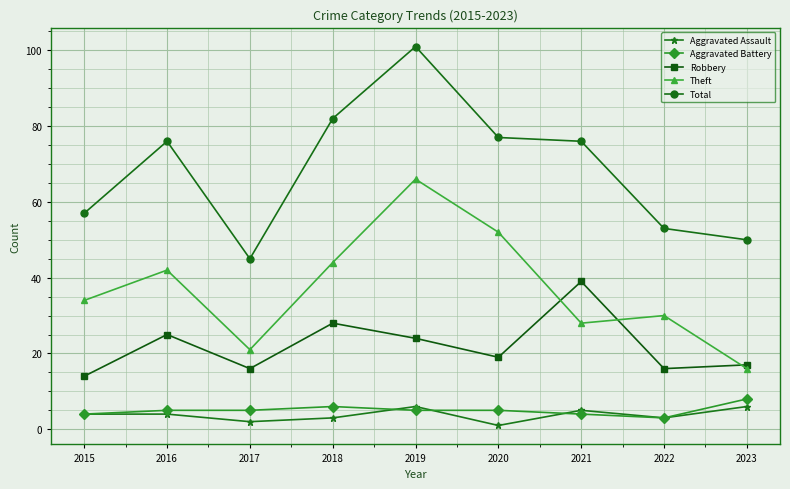

What is the sum of all Aggravated Assault values?

34